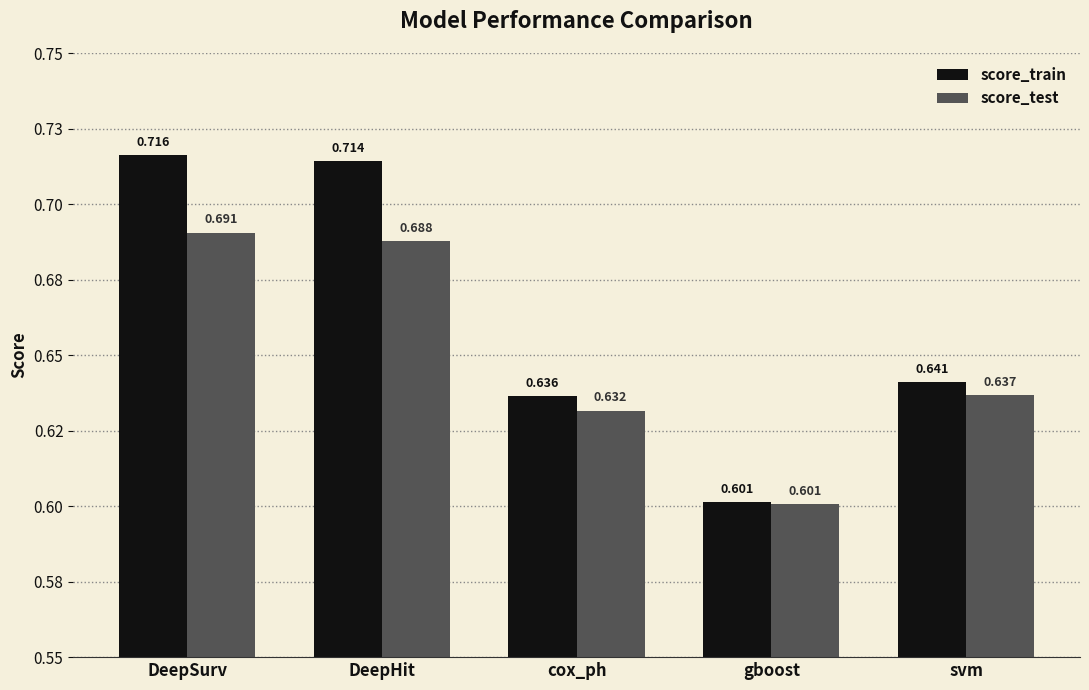

What are all the series names shown in the legend?

score_train, score_test